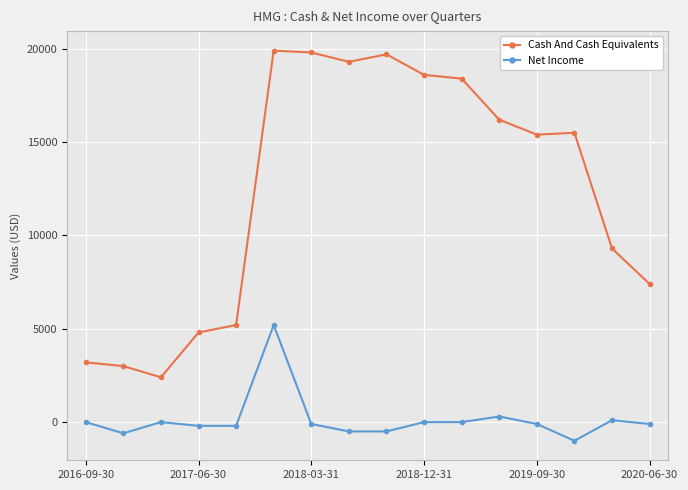

What is the sum of all Net Income values?

2300